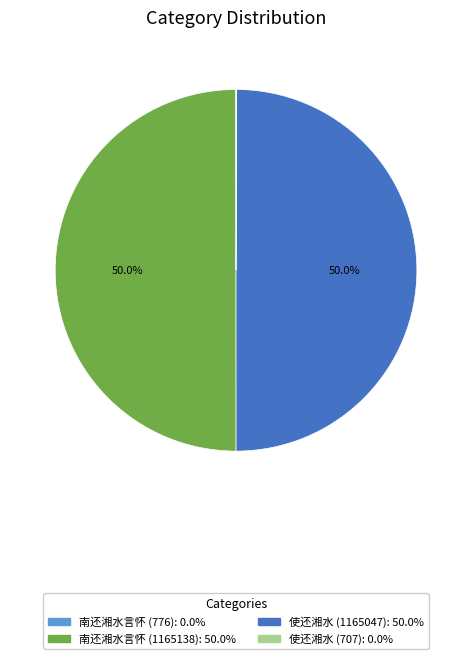

To the nearest percent, what is the average slice percentage?

25%